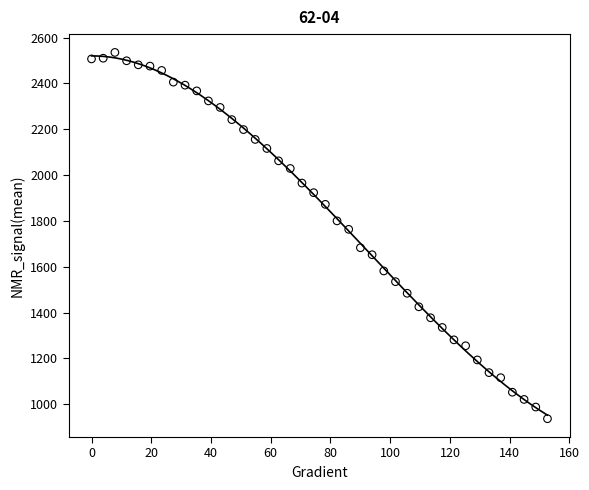

What Y value in the scatter plot is closest to 1735?

1763.2